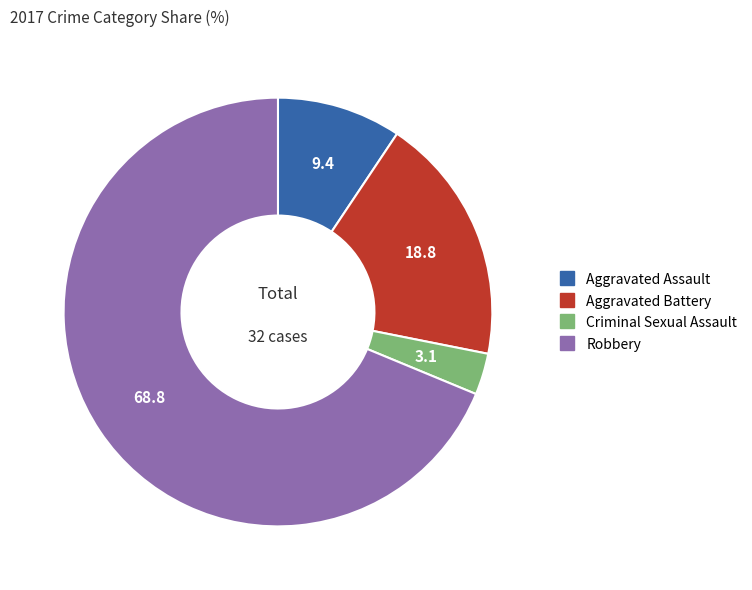

Is the sum of Criminal Sexual Assault and Robbery greater than half?

Yes